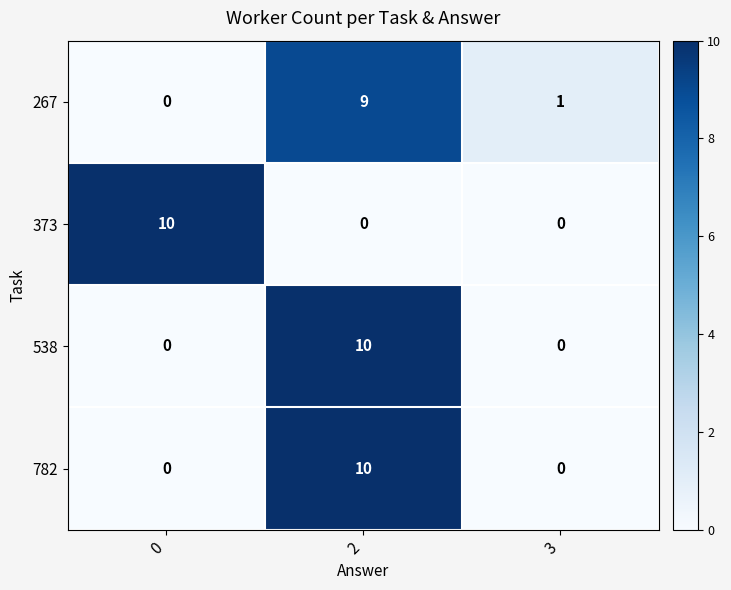

Reading left to right, transcribe all the data shown in this chart.

267: 0=0	2=9	3=1
373: 0=10	2=0	3=0
538: 0=0	2=10	3=0
782: 0=0	2=10	3=0